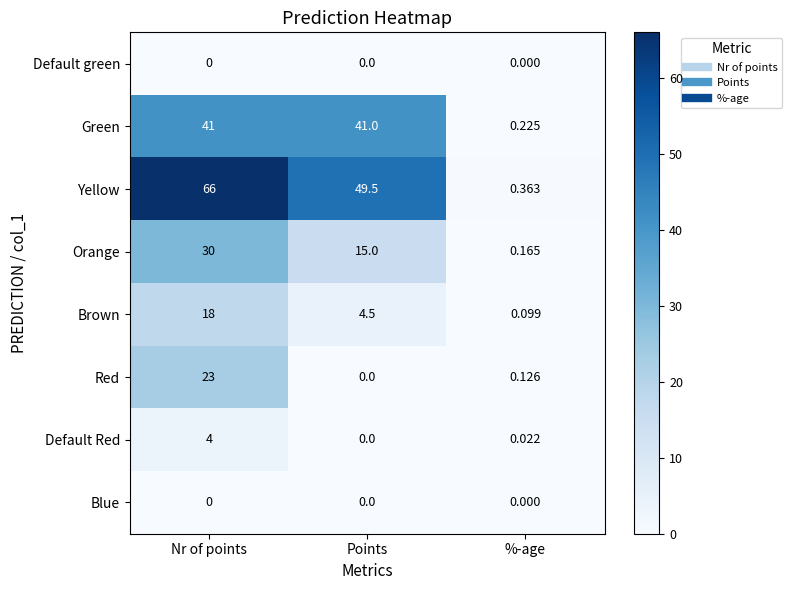

Which label corresponds to the largest value in the chart?

Nr of points